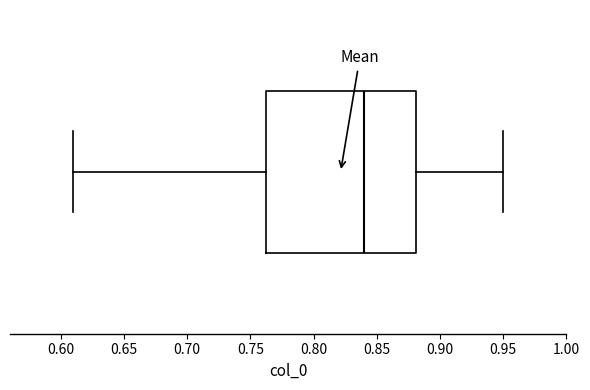

Read this box plot against the x-axis: the position of the median line, the range covered by the box, and the ends of both whiskers. The values are not printed on the chart, so give them approximately, as read against the axis.

median 0.840, box 0.765 to 0.880, whiskers 0.610 to 0.950